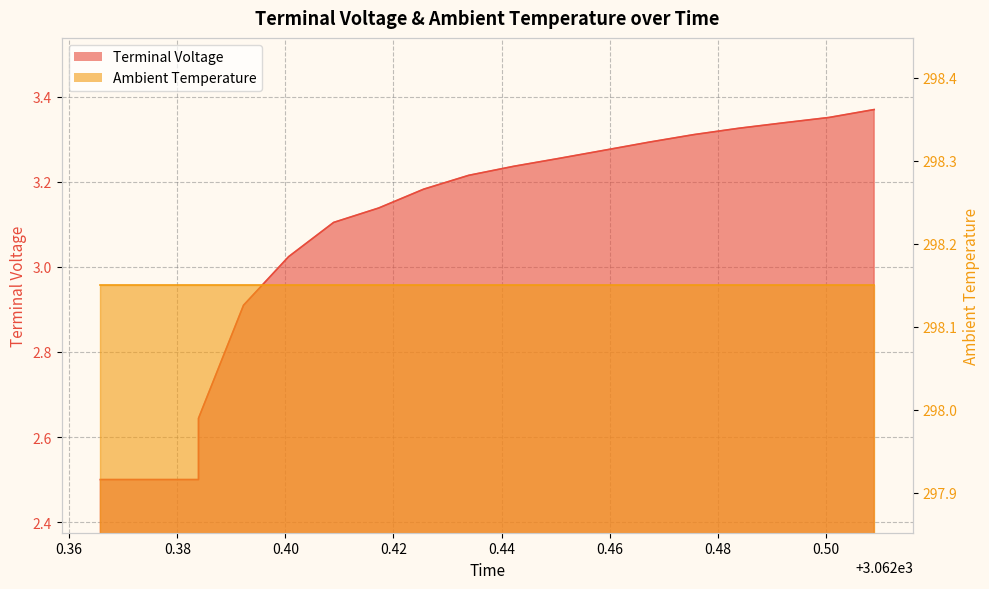

The chart shows a value of 3.3 at 3062.492263545052. True or false?

True